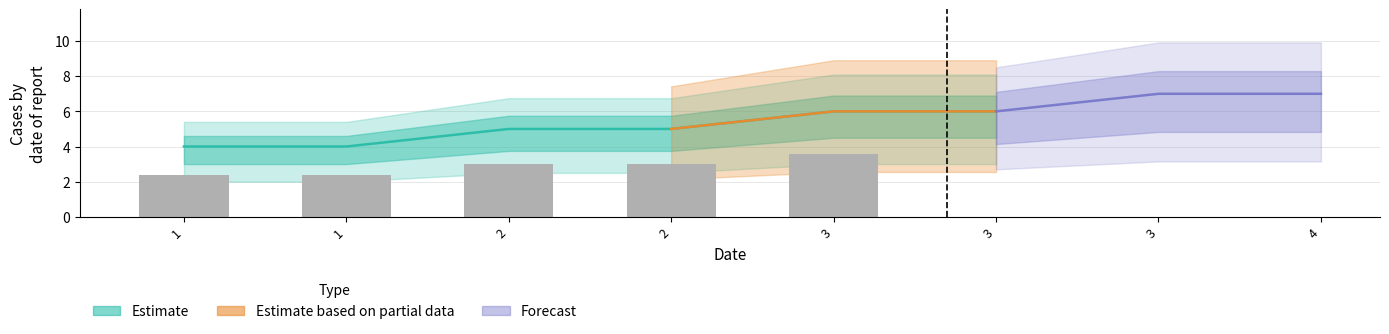

What is the difference between the values at 3 and 2?

0.6